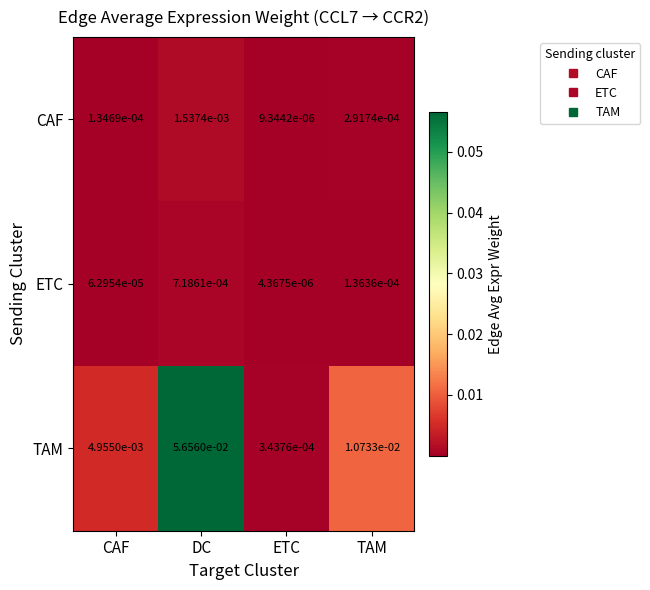

At which category is the sum across all series the highest?

DC